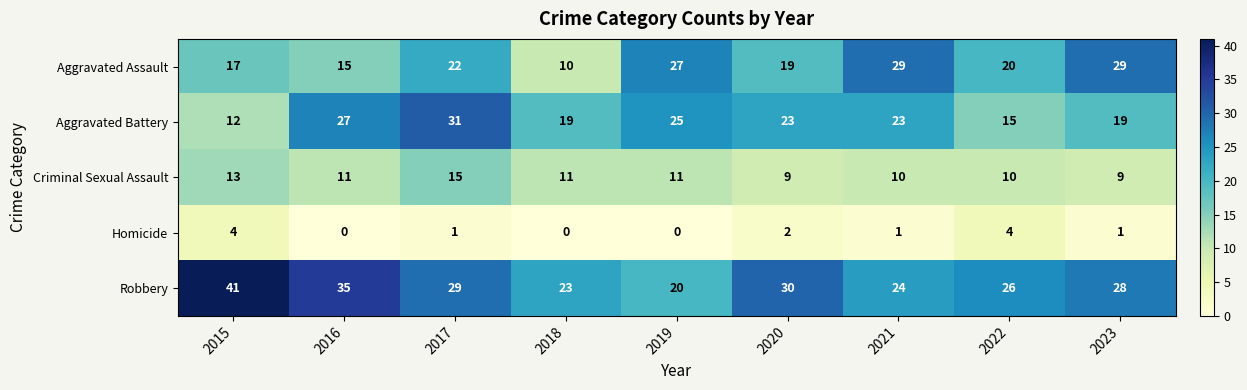

What is the sum of the Robbery values at 2016 and 2021?

59